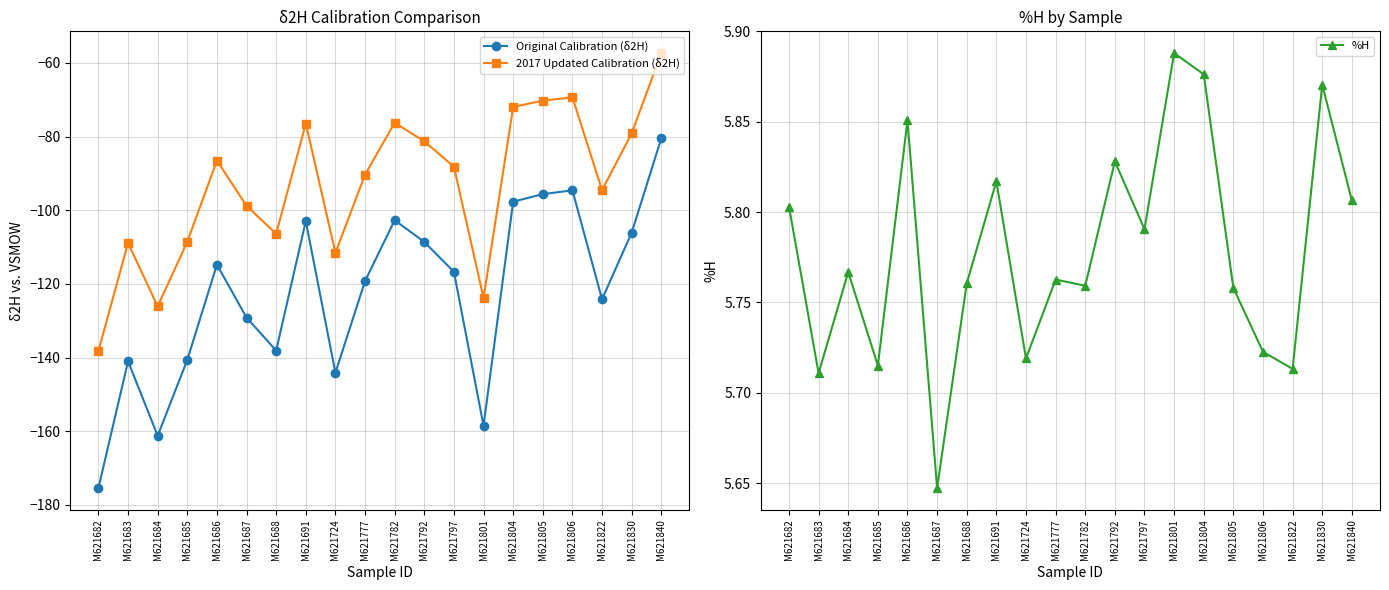

What is the value of the 2017 Updated Calibration (δ2H) point at the 20th from the left?

-57.3